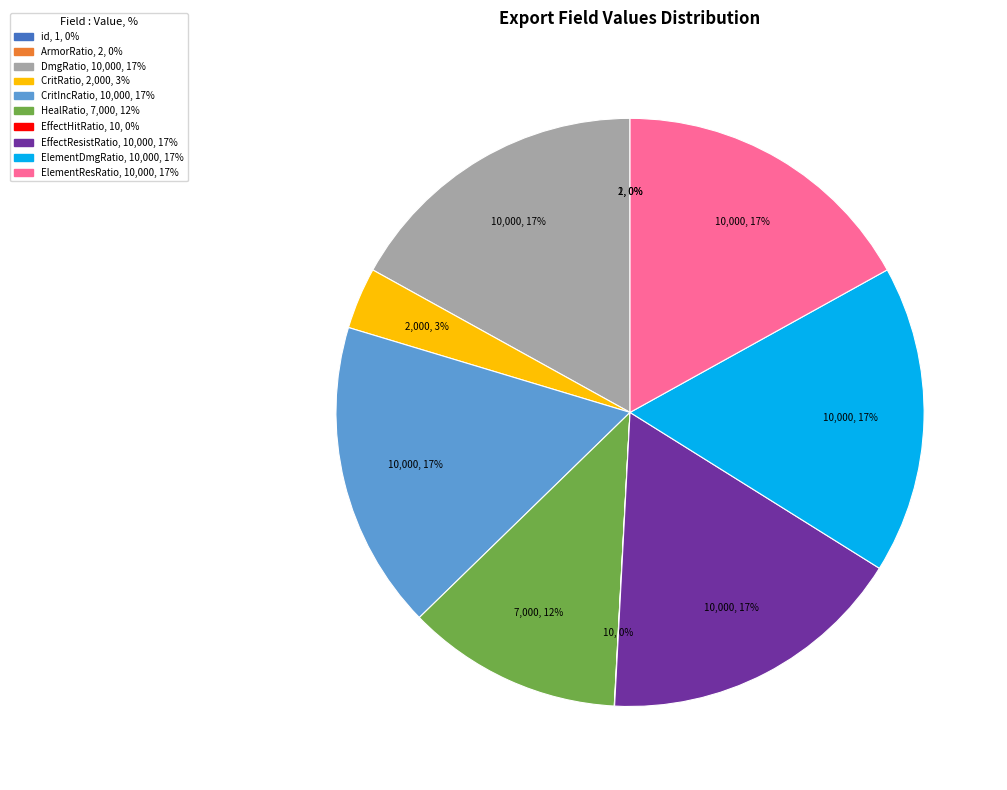

Is it true that ElementDmgRatio is 17% of the pie?

True